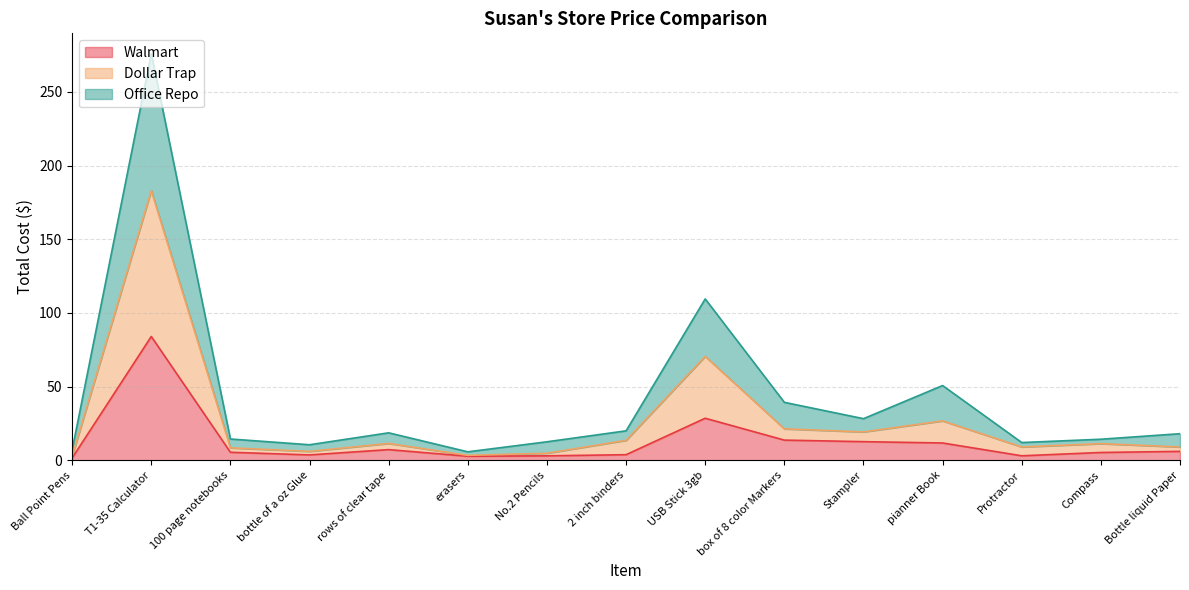

List the series in order of their peak value, lowest first.

Walmart, Dollar Trap, Office Repo